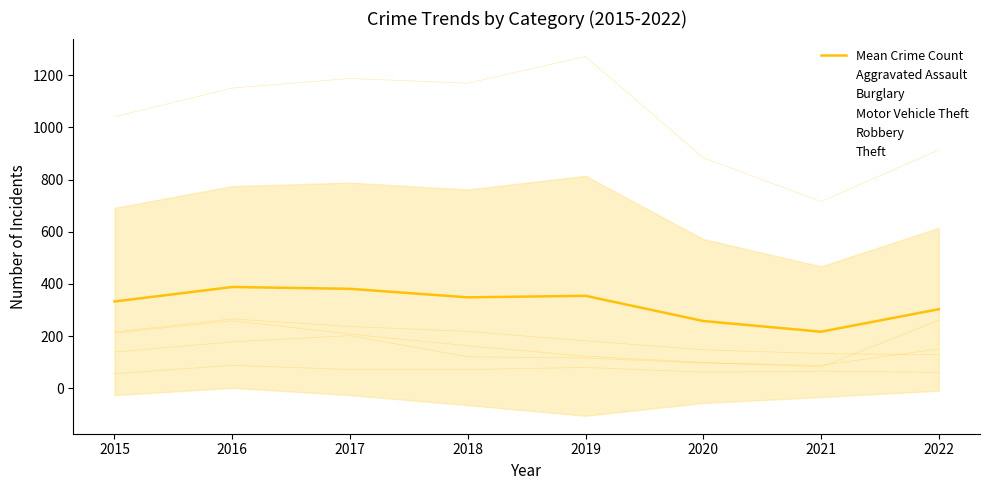

What value does the data have at 2019?

354.6